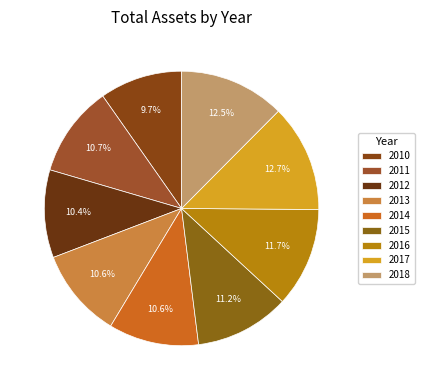

Is the sum of 2010 and 2014 greater than half?

No